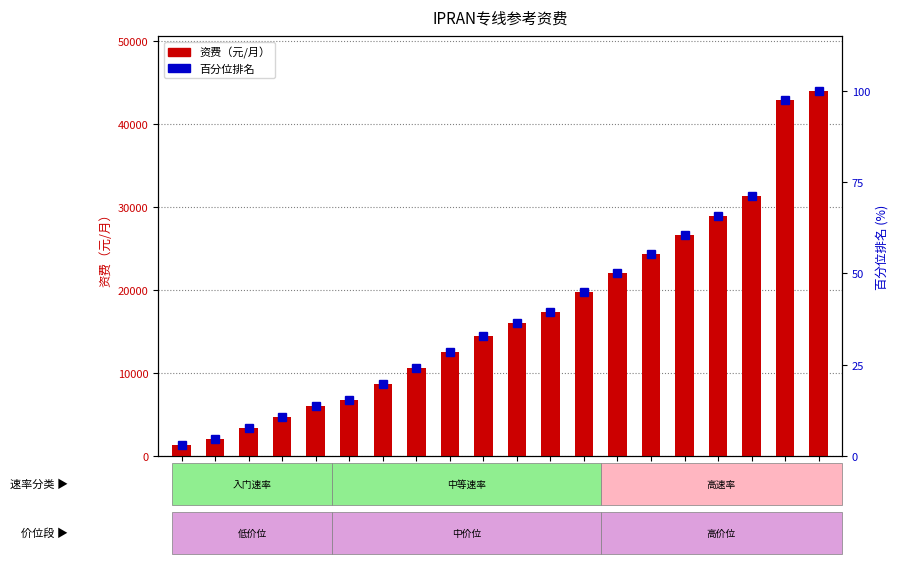

What is the difference between the 资费（元/月） values at 30M and 80M?

12183.0